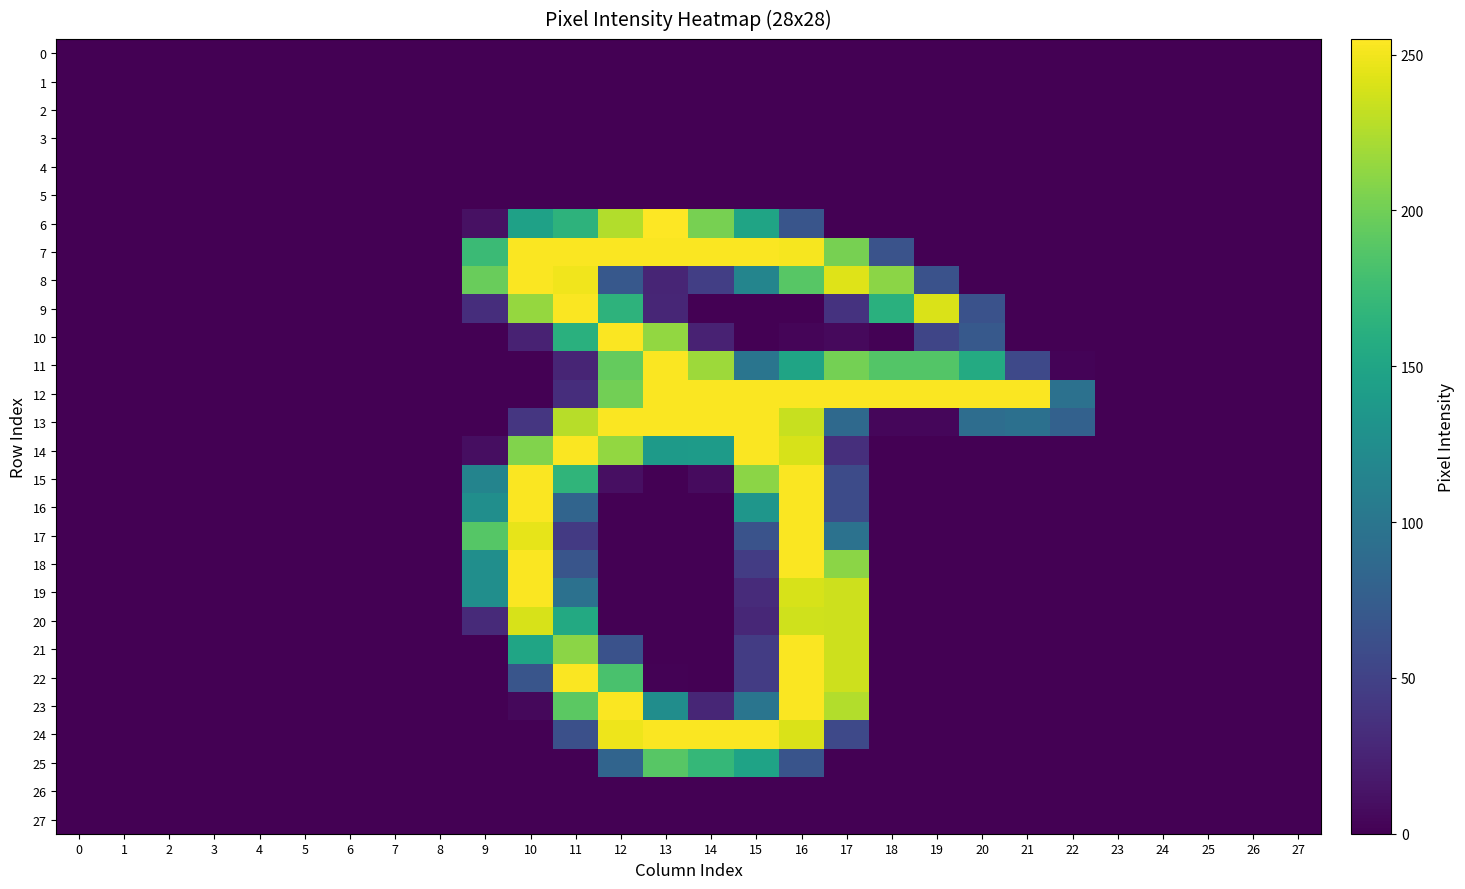

List the series in order of their peak value, highest first.

6, 7, 8, 9, 10, 11, 12, 13, 14, 15, 16, 17, 18, 19, 21, 22, 23, 24, 20, 25, 0, 1, 2, 3, 4, 5, 26, 27